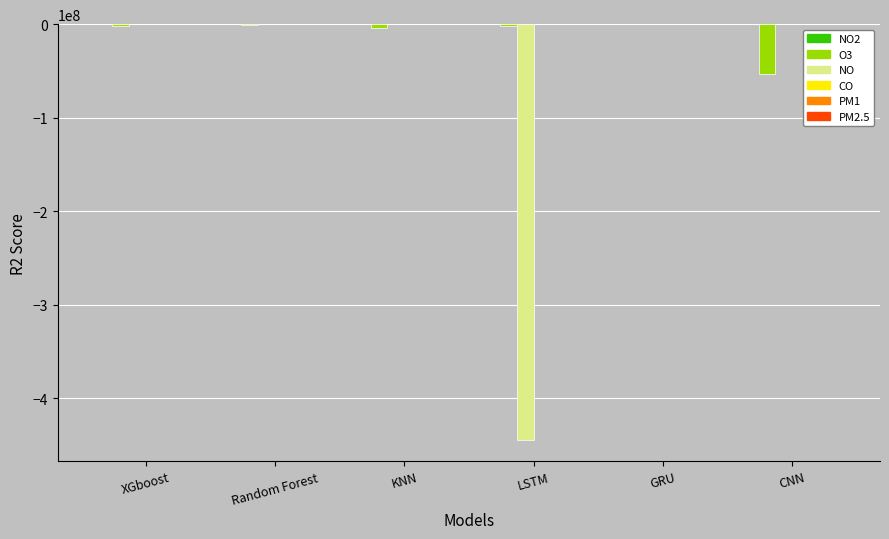

What value does the NO series have at GRU?

-17.7